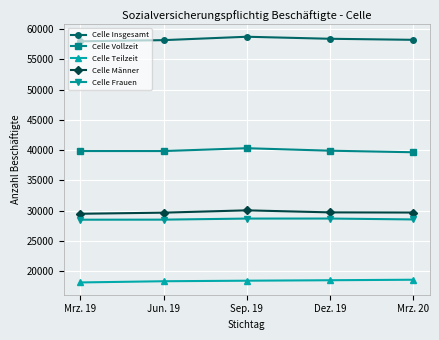

How many data points does each series have?

5